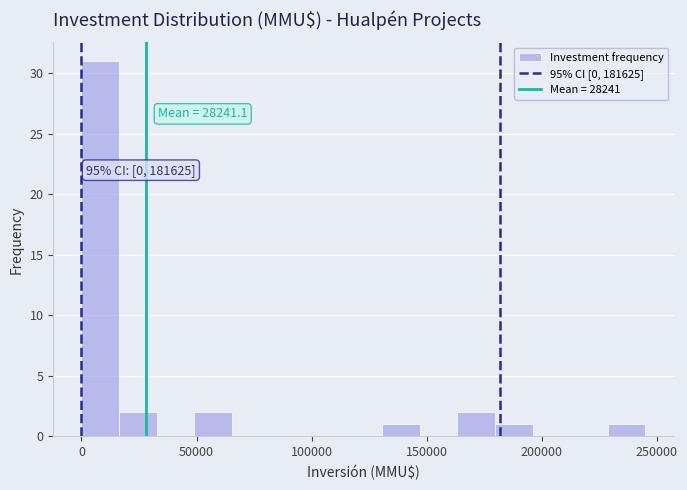

Read against the x-axis, roughly where is the centre of the tallest bar?

10000